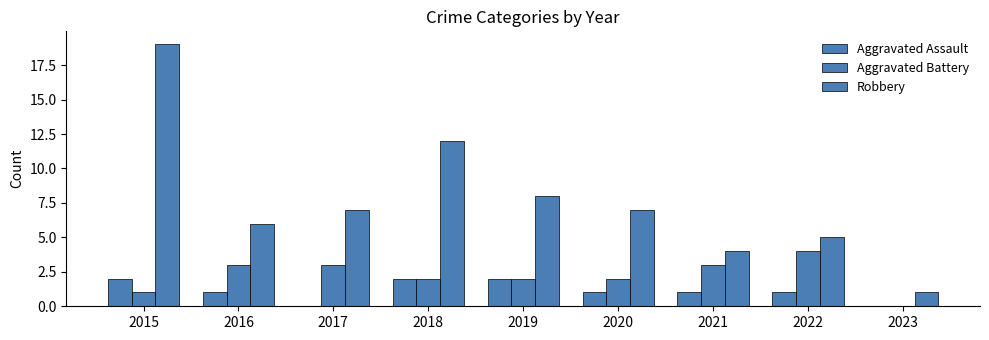

Between 2020 and 2021, which is larger?

2020